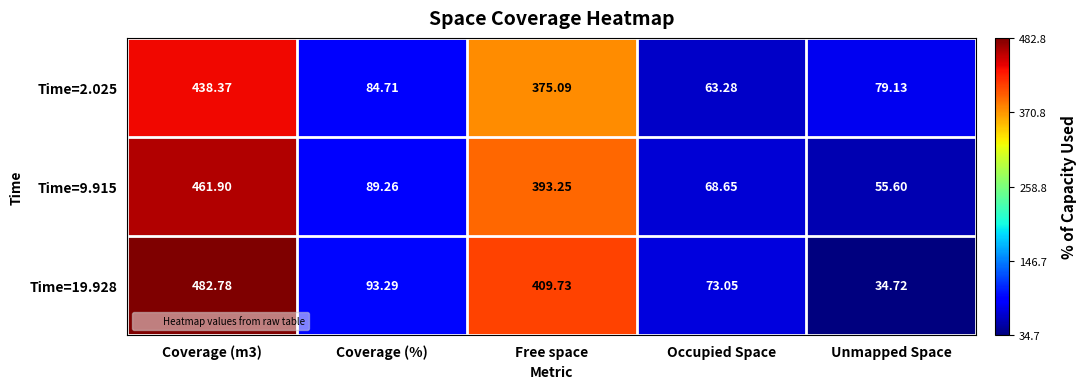

Which category has the lowest value in the Time=9.915 series?

Unmapped Space